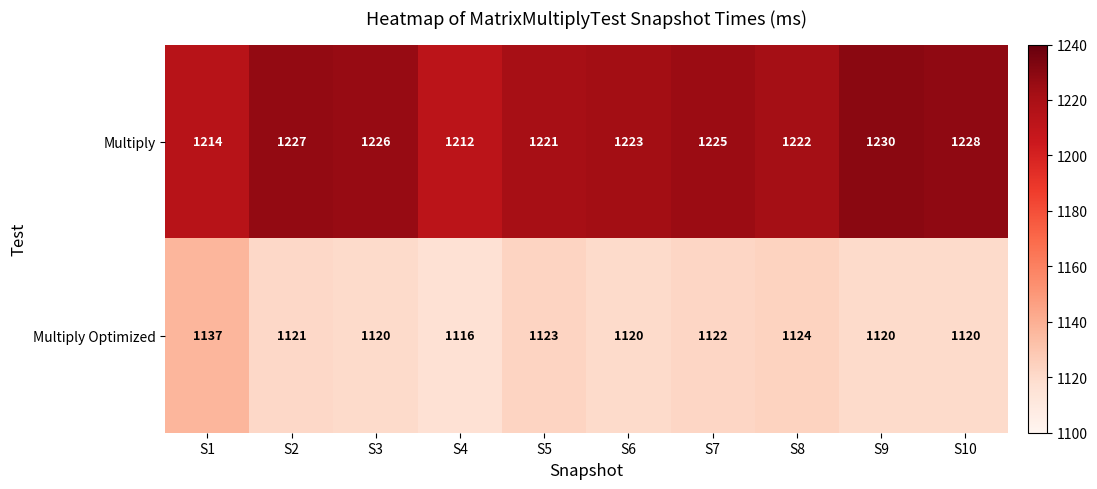

Reading right to left, transcribe all the data shown in this chart.

Multiply: S10=1228	S9=1230	S8=1222	S7=1225	S6=1223	S5=1221	S4=1212	S3=1226	S2=1227	S1=1214
Multiply Optimized: S10=1120	S9=1120	S8=1124	S7=1122	S6=1120	S5=1123	S4=1116	S3=1120	S2=1121	S1=1137